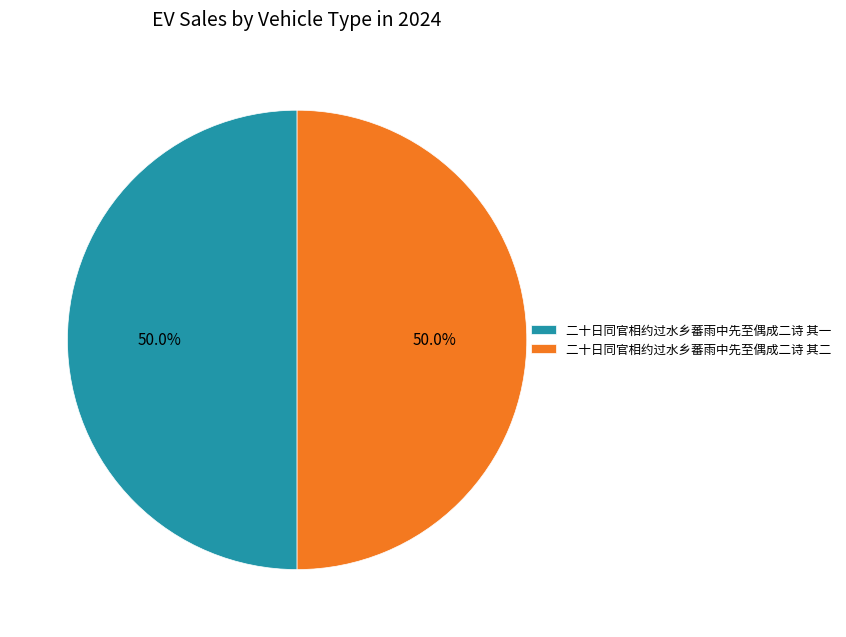

What is the ratio of the value at 二十日同官相约过水乡蕃雨中先至偶成二诗 其二 to the value at 二十日同官相约过水乡蕃雨中先至偶成二诗 其一?

1.0